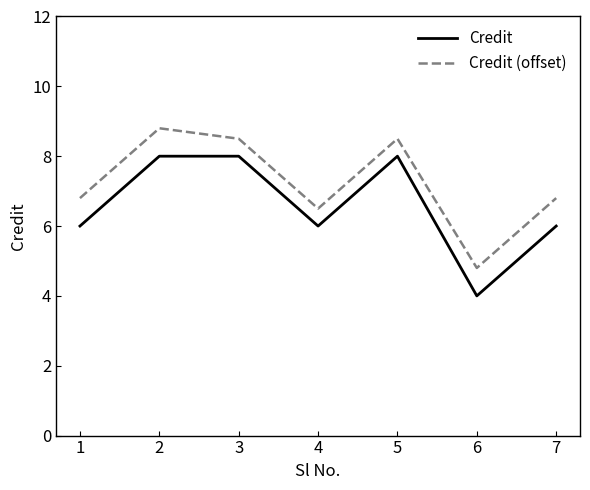

Rank the series at 4 from highest to lowest value.

Credit (offset), Credit